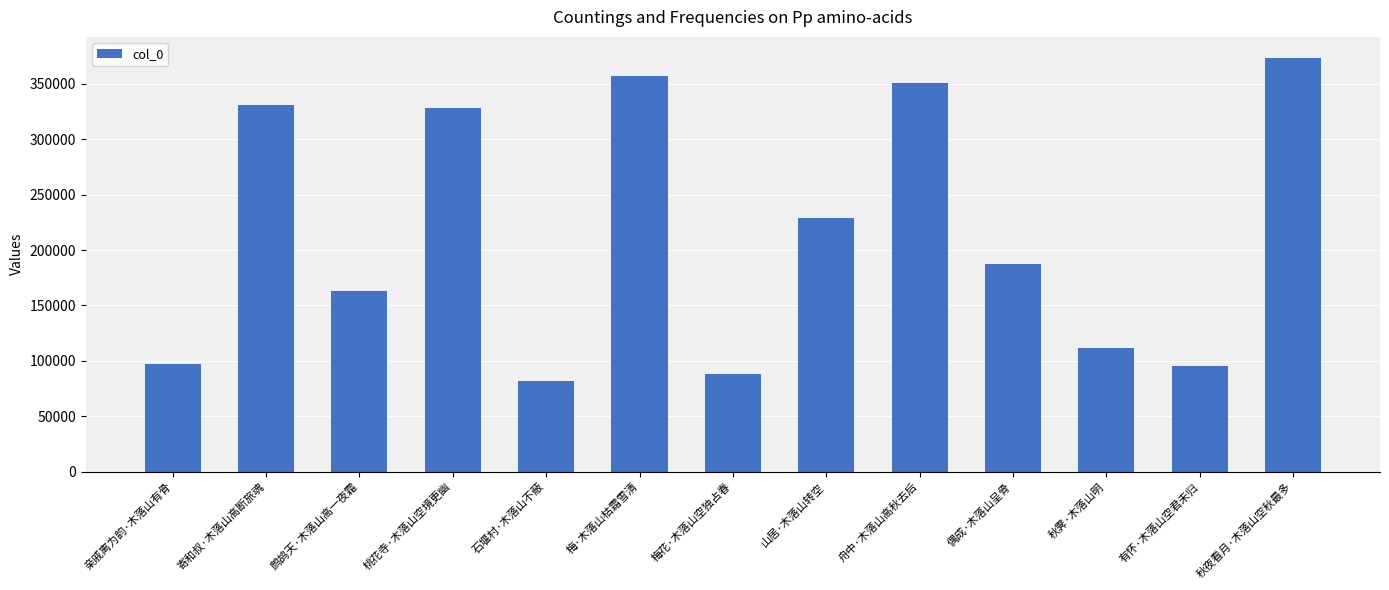

Which category has the highest value across all series?

秋夜看月·木落山空秋最多